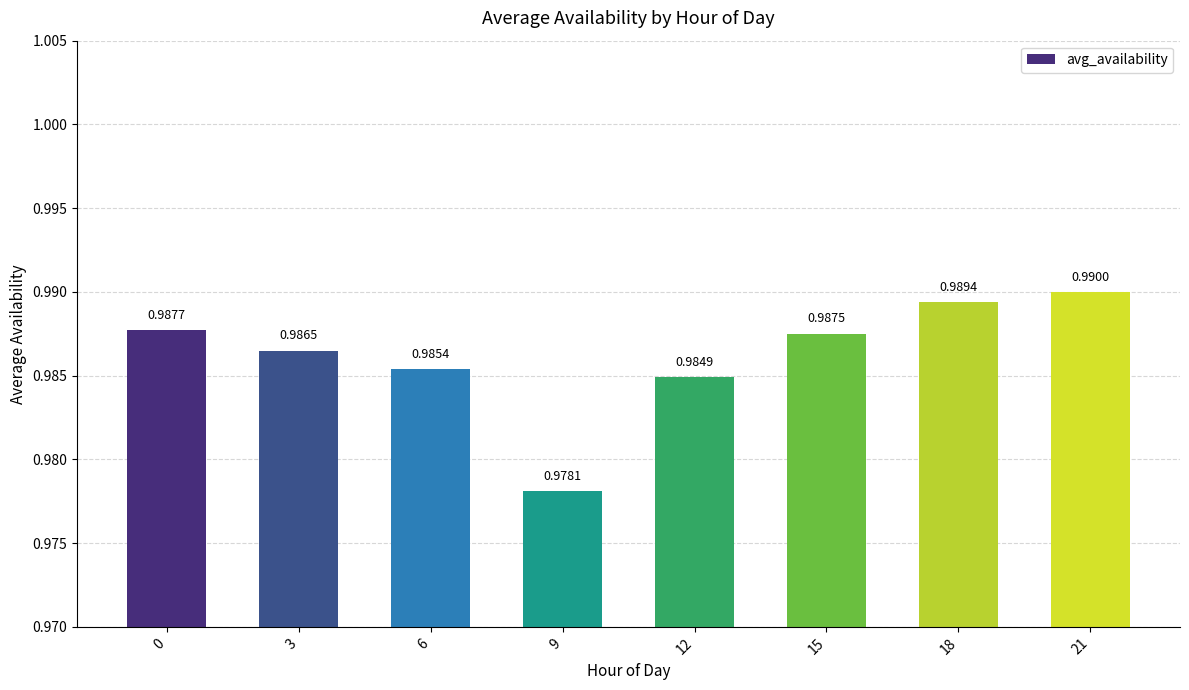

Which has a higher value, 3 or 15?

15